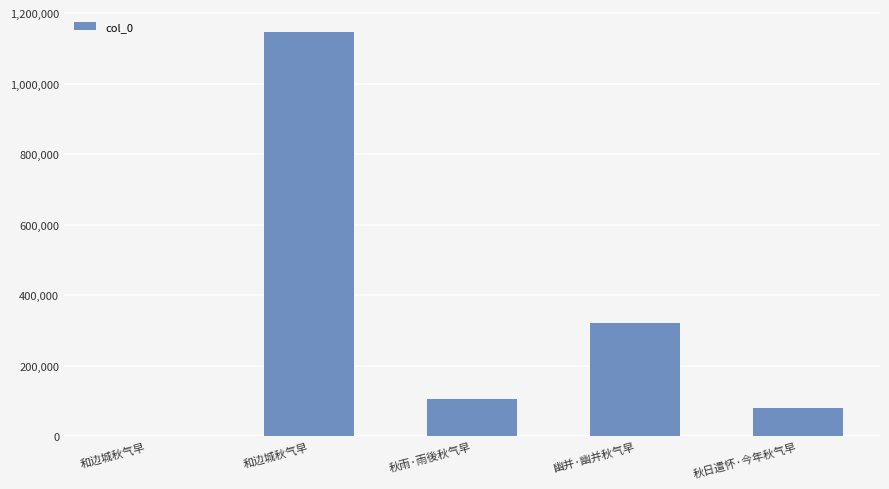

The value at 和边城秋气早 is 1146151. True or false?

True